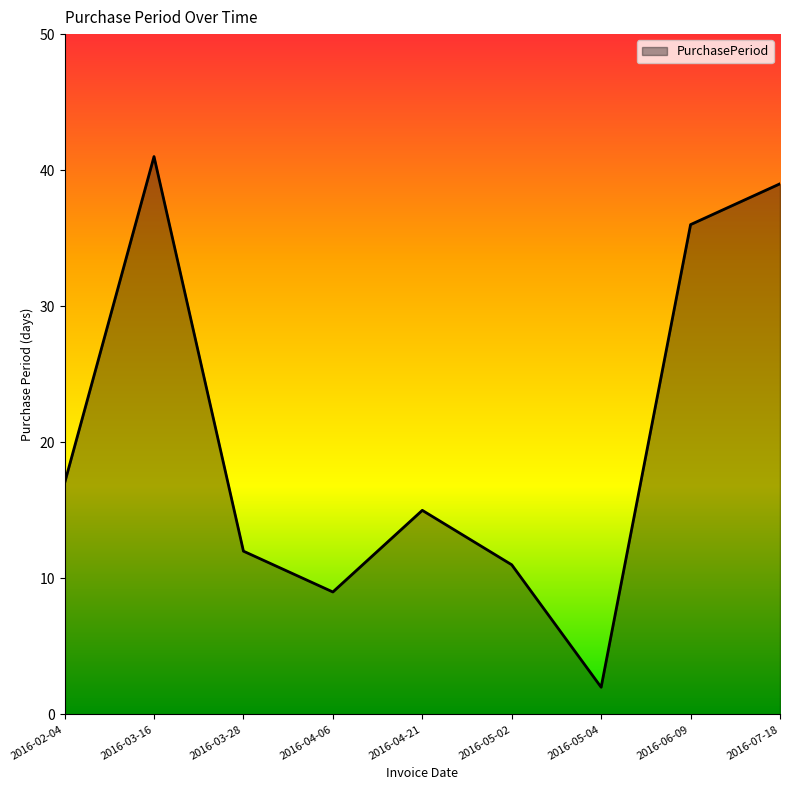

What is the difference between the values at 2016-05-04 and 2016-04-21?

13